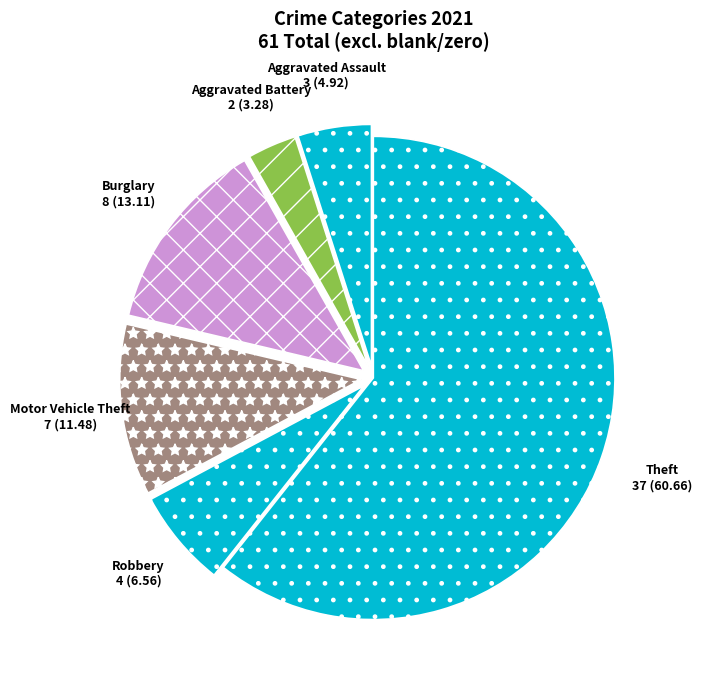

The Aggravated Assault slice represents 12% of the pie. True or false?

False